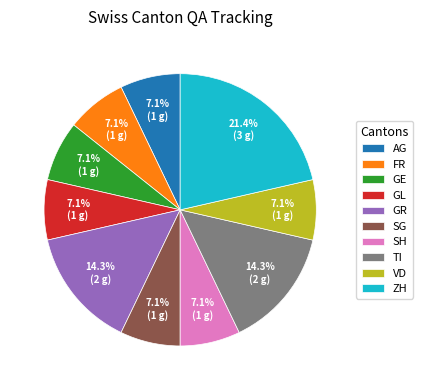

Is it true that GE is 1% of the pie?

False